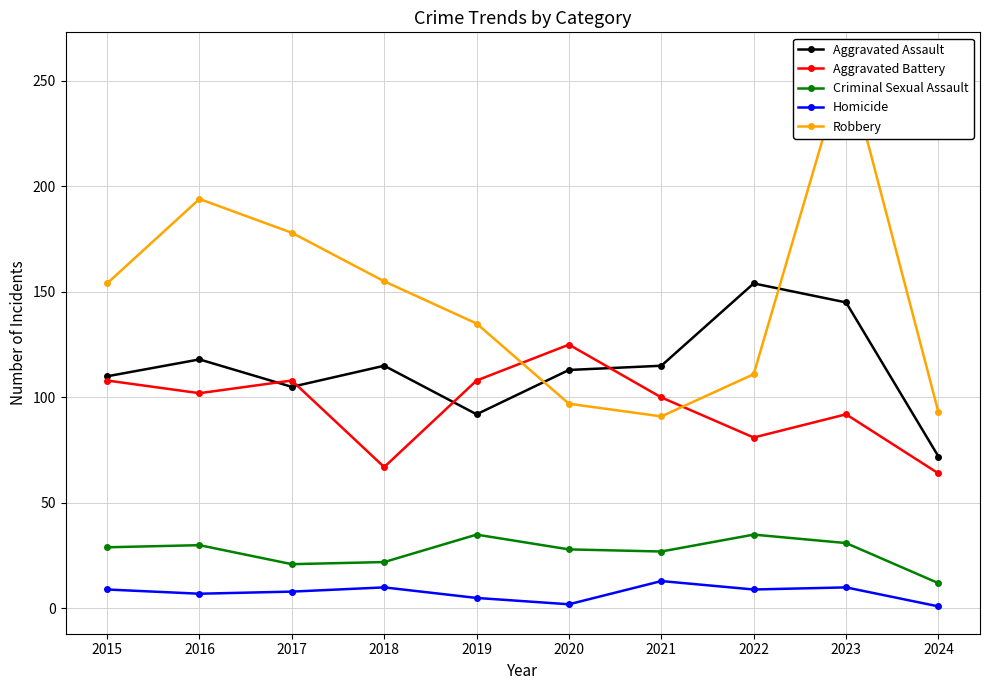

Which series has the widest spread of values?

Robbery